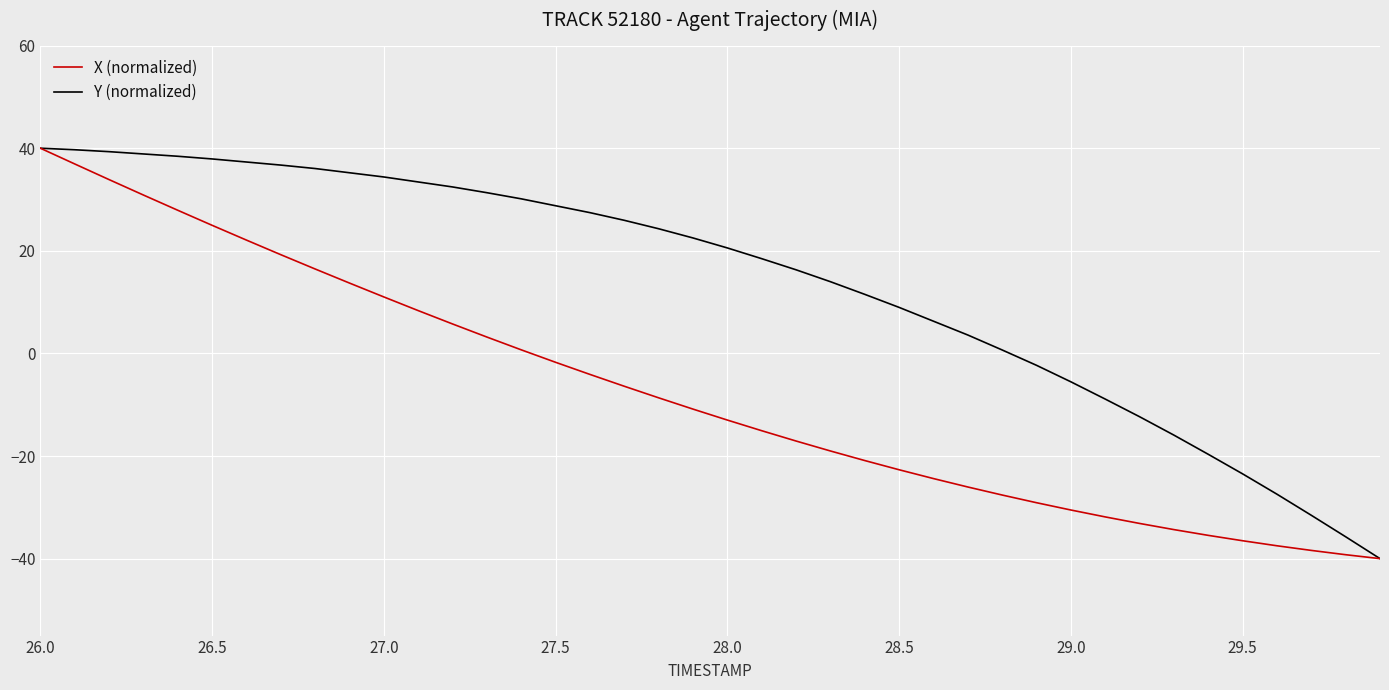

Which series has the largest total across all categories?

Y (normalized)